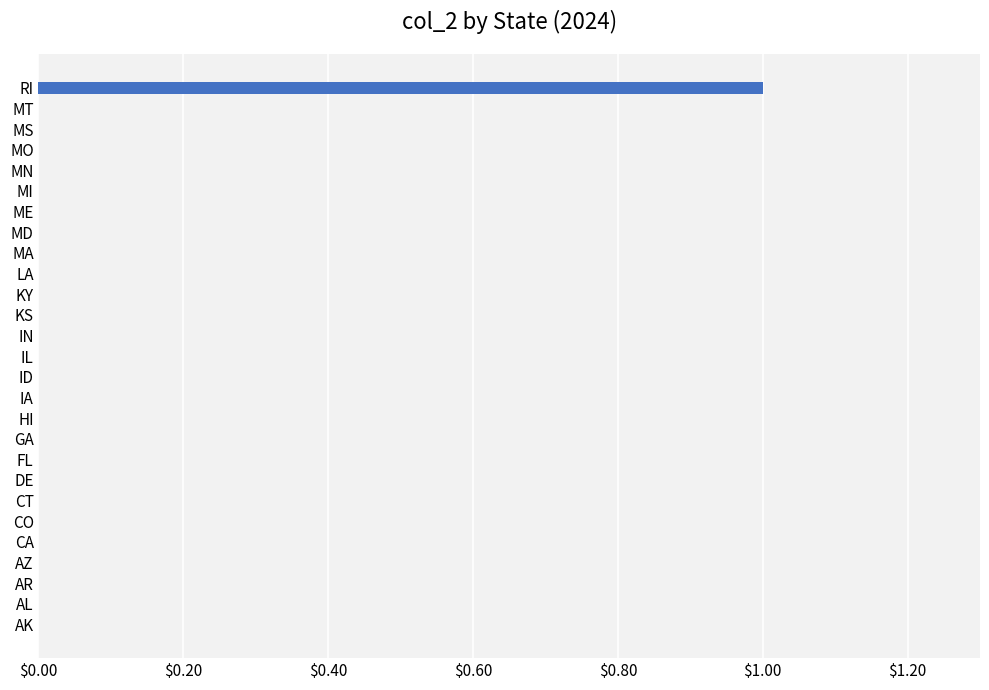

Count the number of categories in the chart.

27